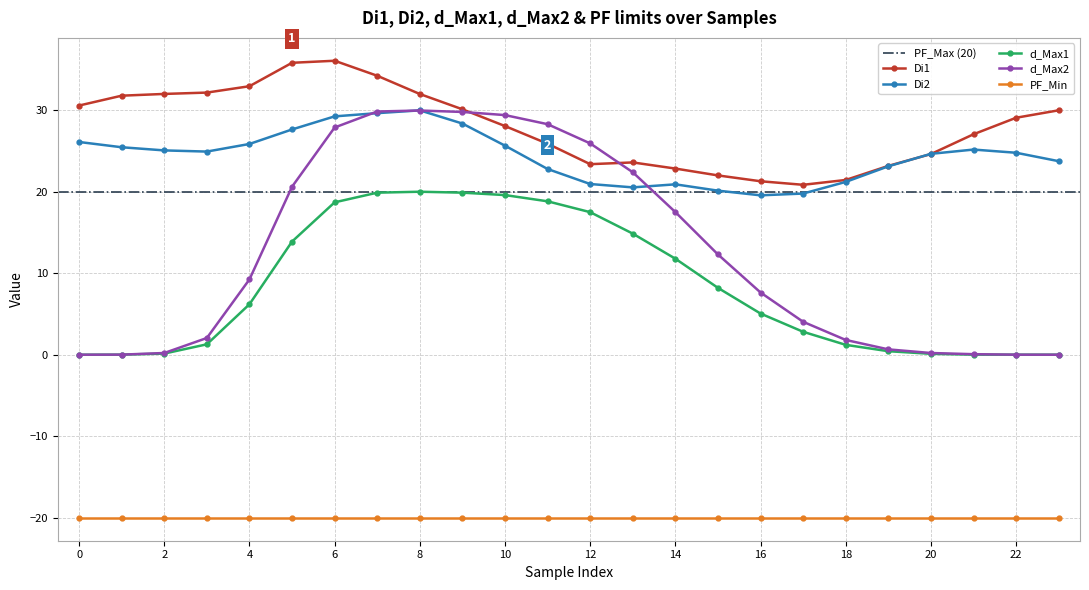

What is the difference between the Di2 values at 16 and 21?

5.6